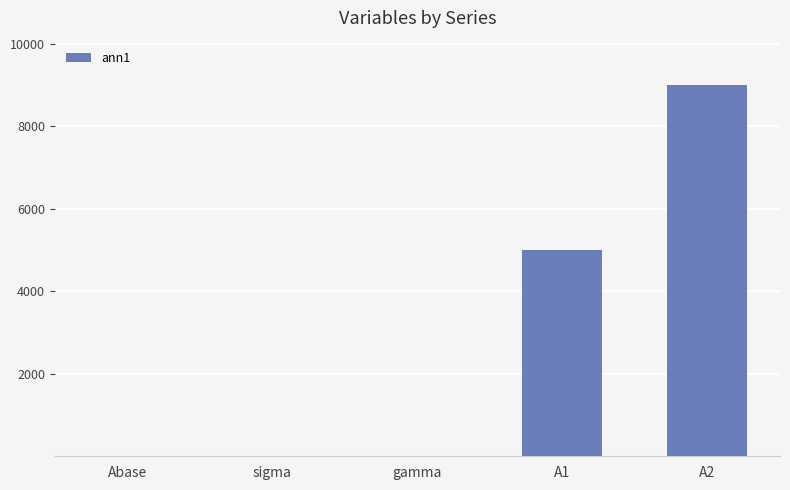

At which label is the value closest to 4500?

A1